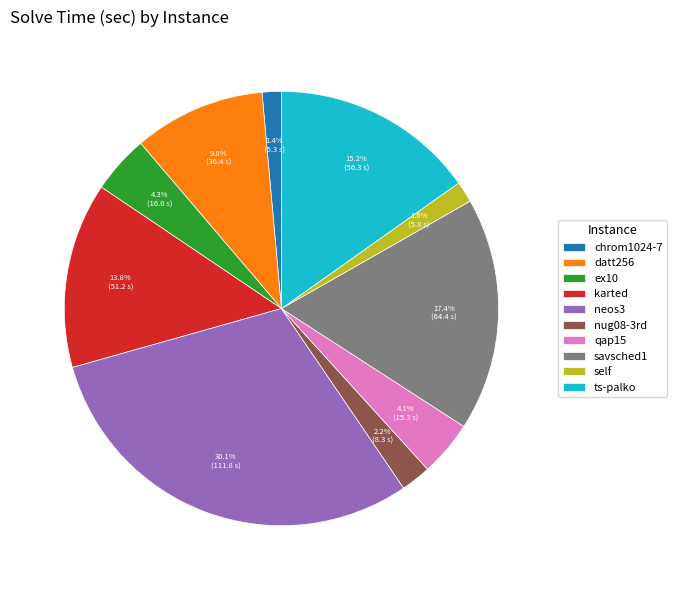

Which category has the biggest portion of the pie?

neos3